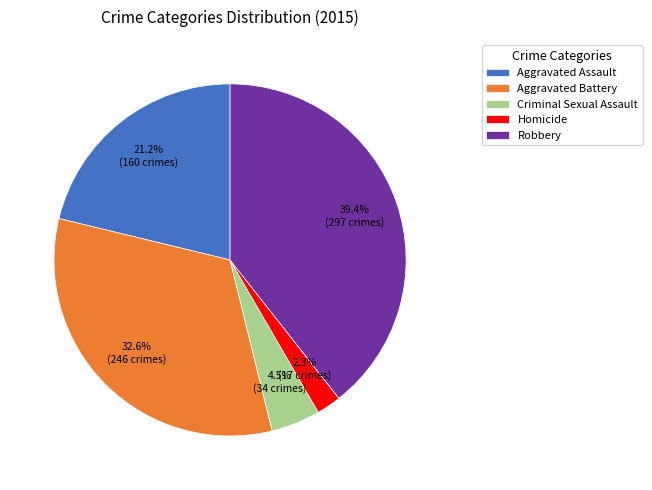

Which has a higher value, Aggravated Assault or Criminal Sexual Assault?

Aggravated Assault